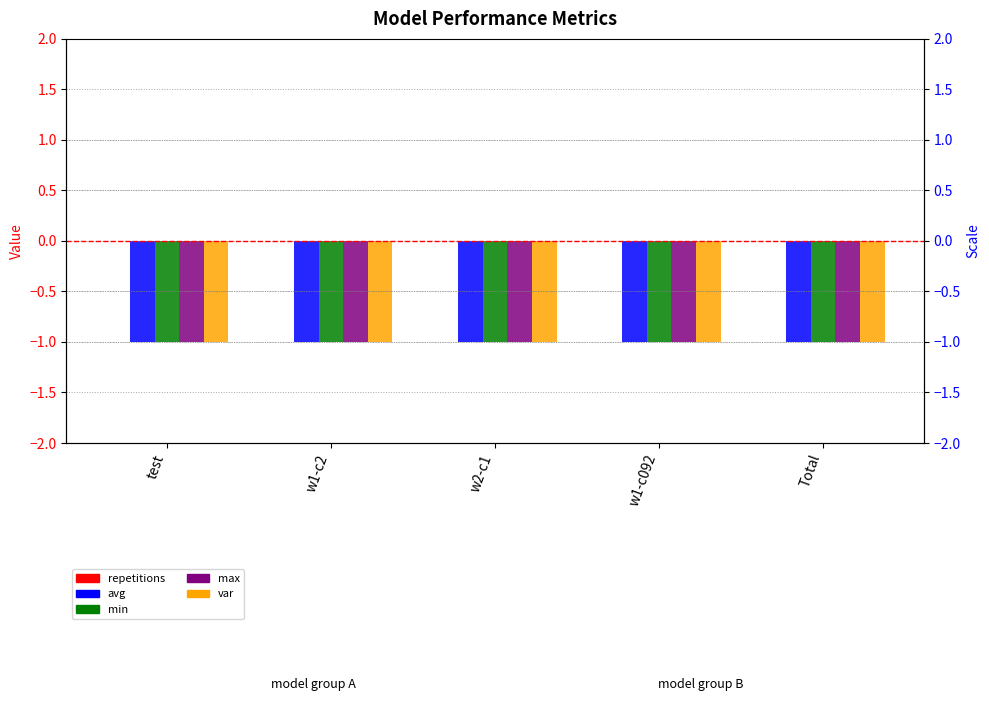

How many bars are there in total?

25